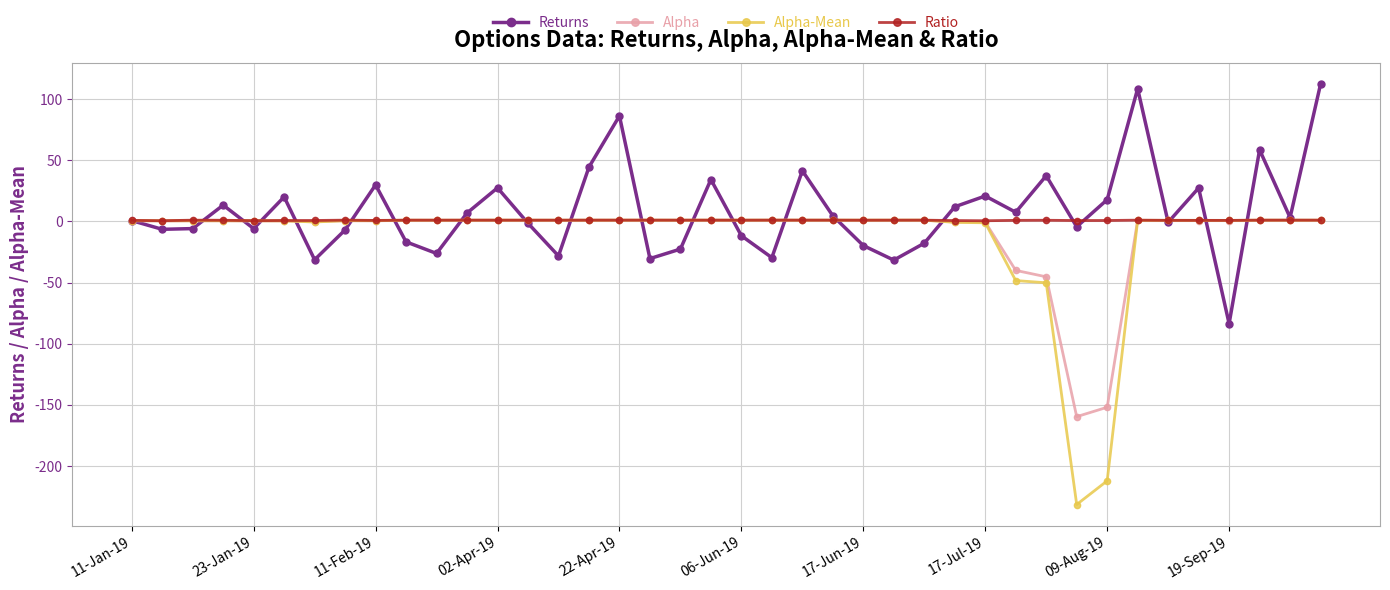

List the series in order of their overall mean, lowest first.

Alpha-Mean, Alpha, Ratio, Returns